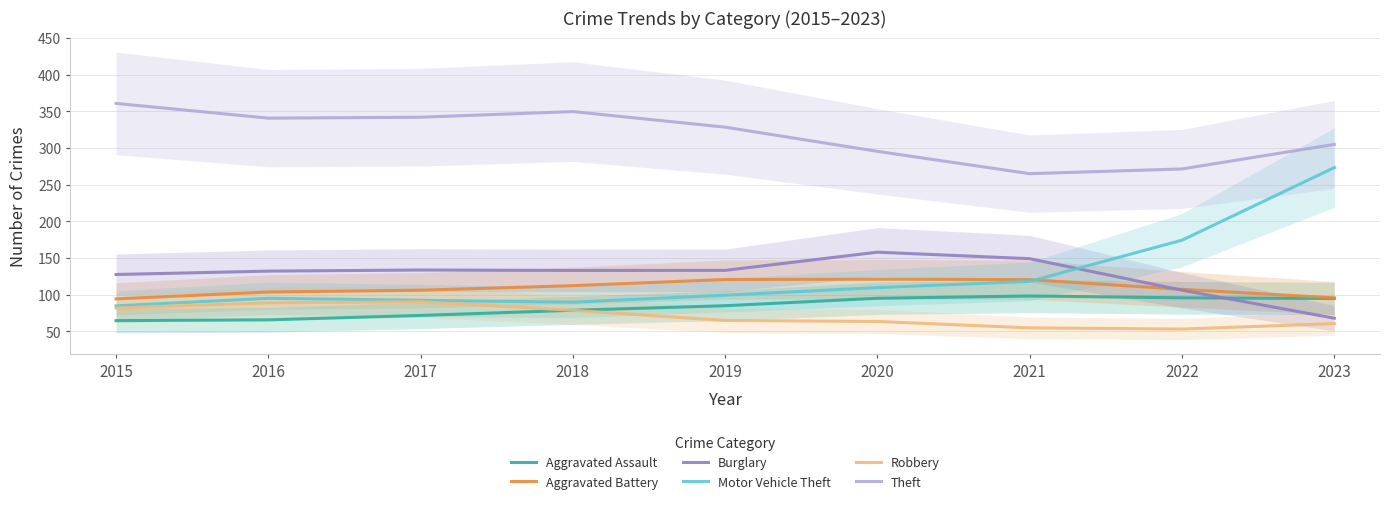

At which category is the sum across all series the highest?

2023